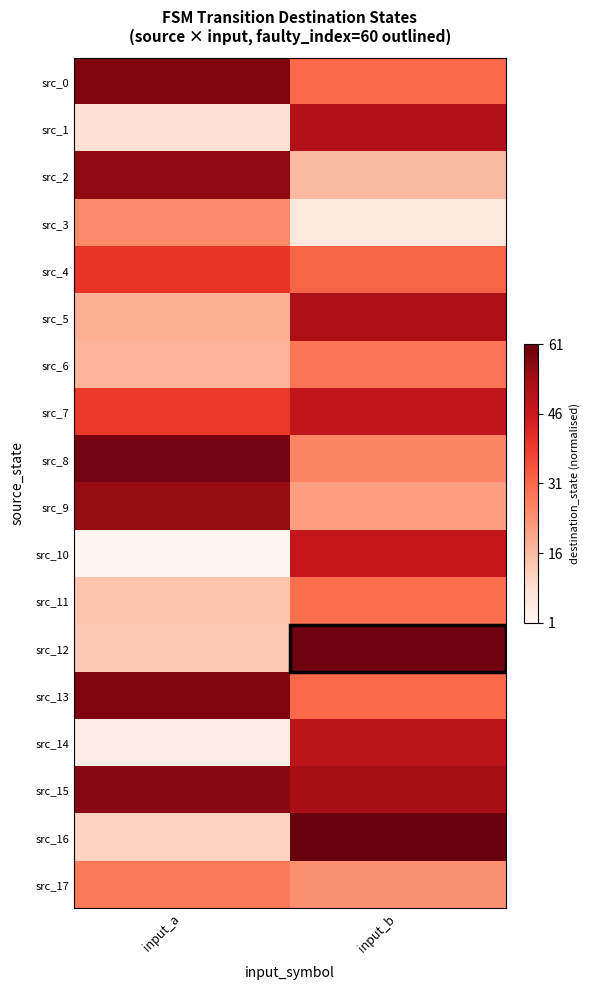

What is the spread (max minus min) of values at input_a?

1.0